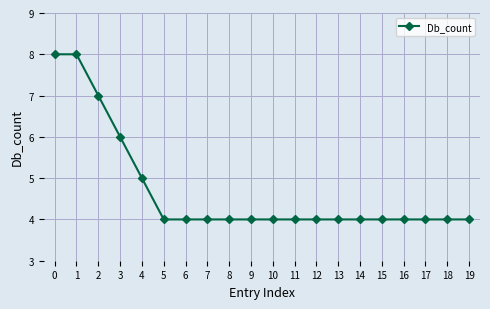

What is the greatest value displayed?

8